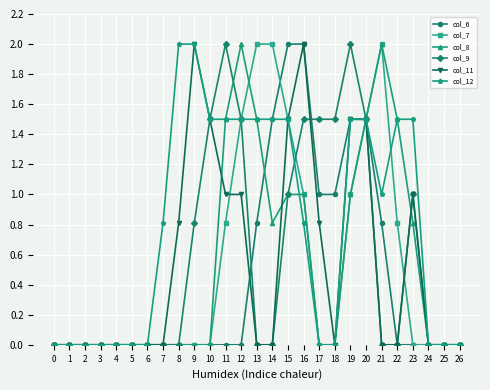

Count the number of categories in the chart.

27